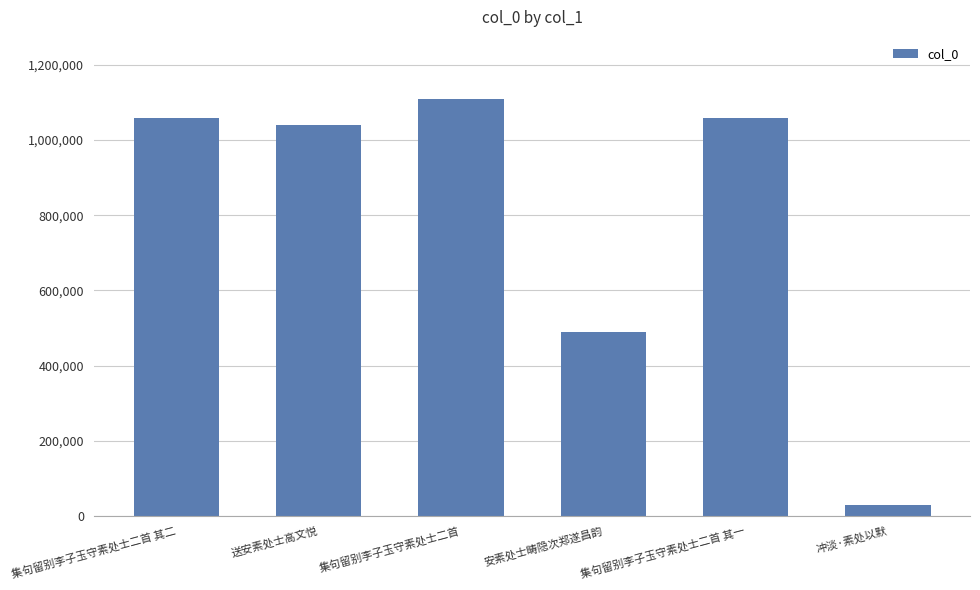

What position from the left is 送安素处士高文悦?

2